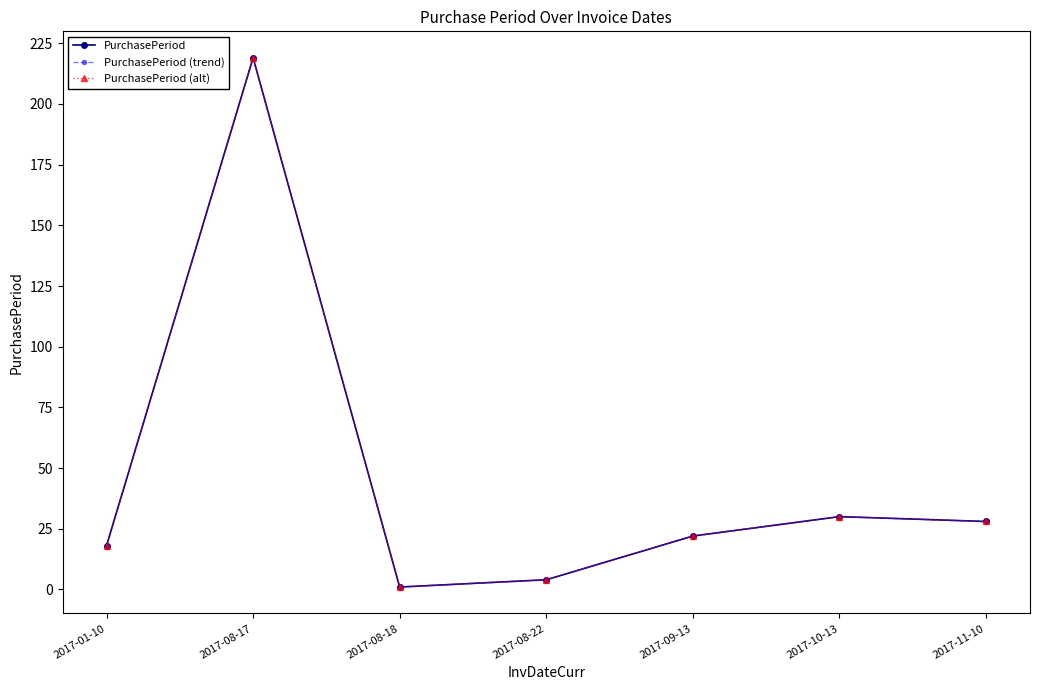

What is the maximum value for PurchasePeriod (trend)?

219